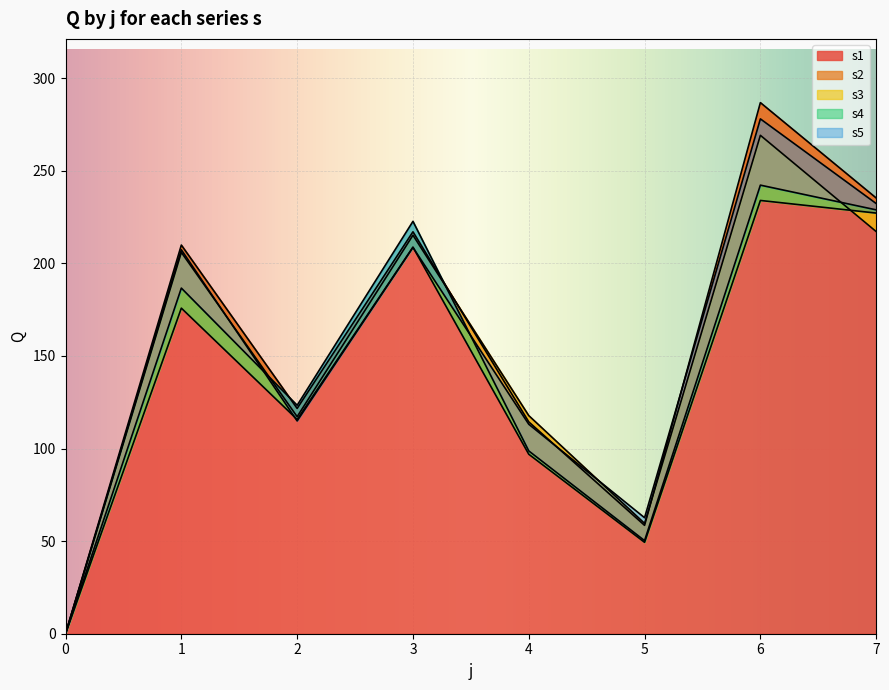

List the labels in order of s1 value, smallest first.

0, 5, 4, 2, 1, 3, 7, 6